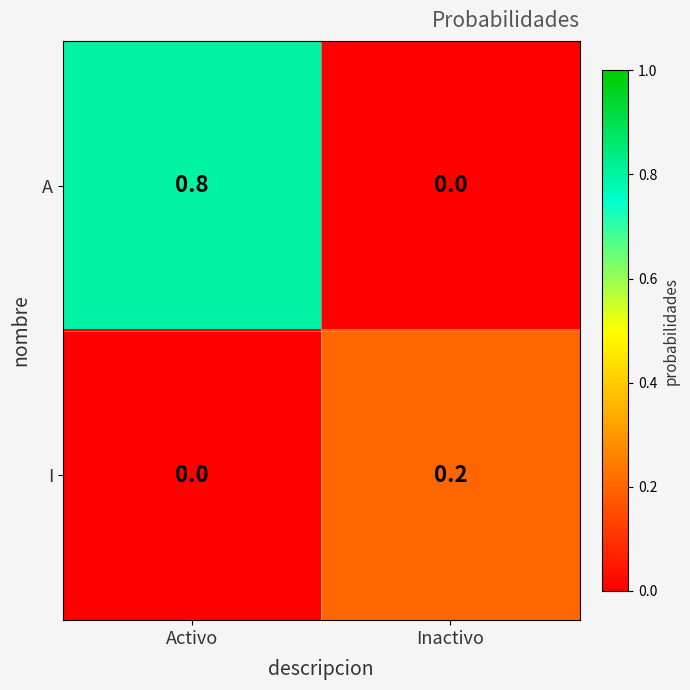

Which category has the highest value across all series?

Activo